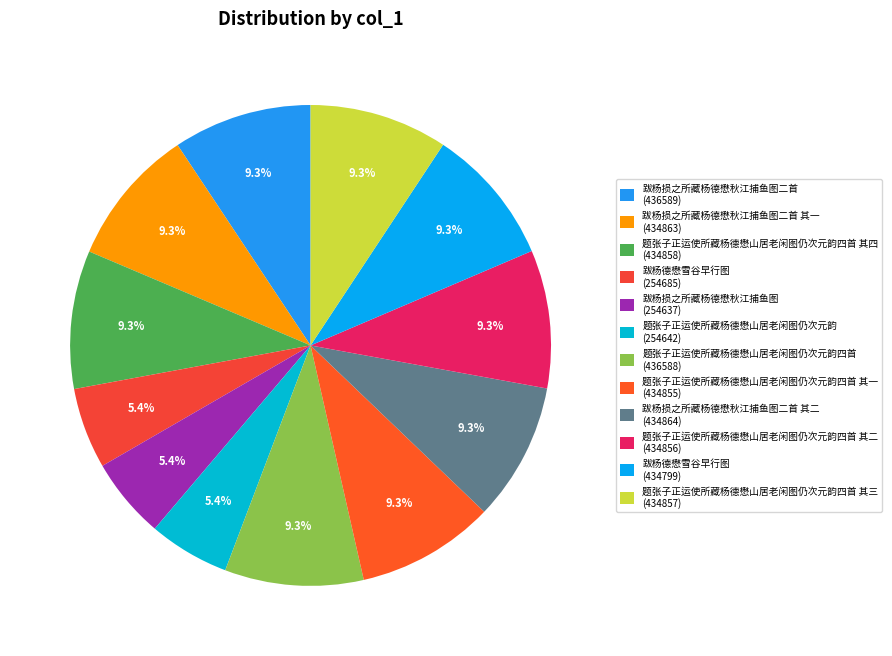

How many segments does this pie chart have?

12